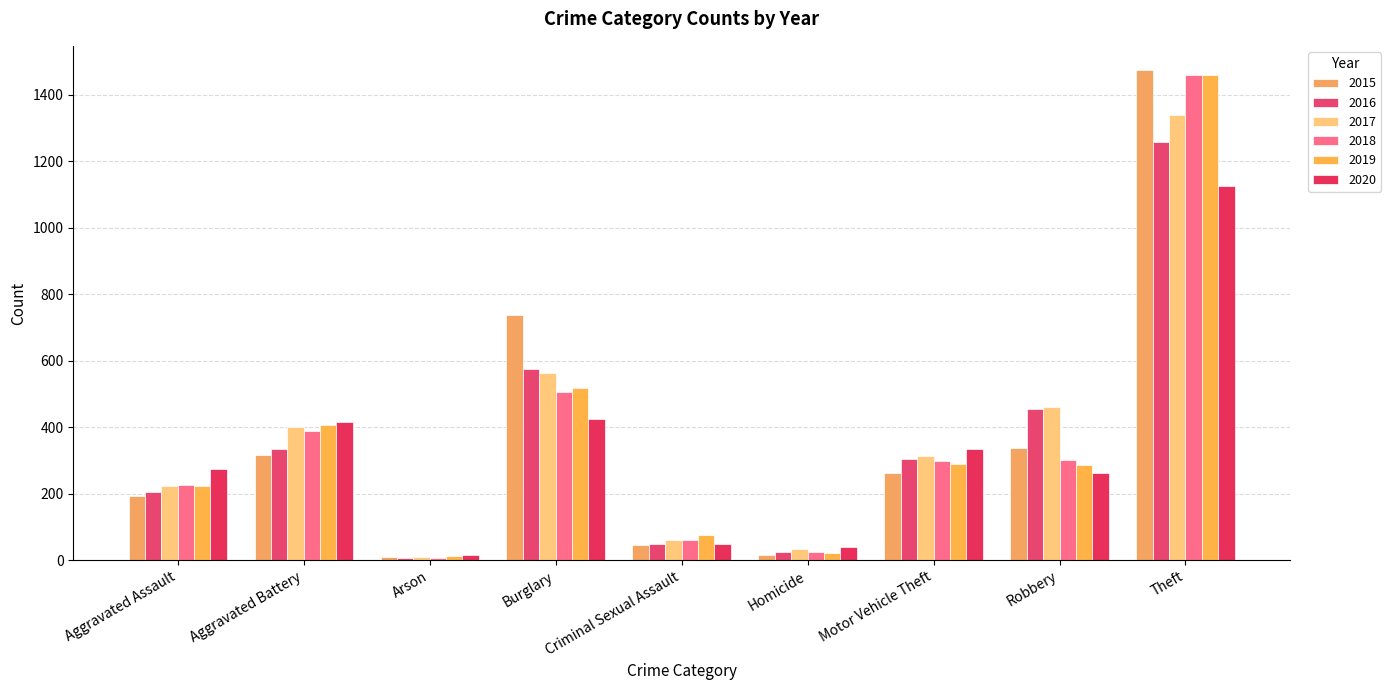

The value of 2018 at Aggravated Battery is 542. True or false?

False